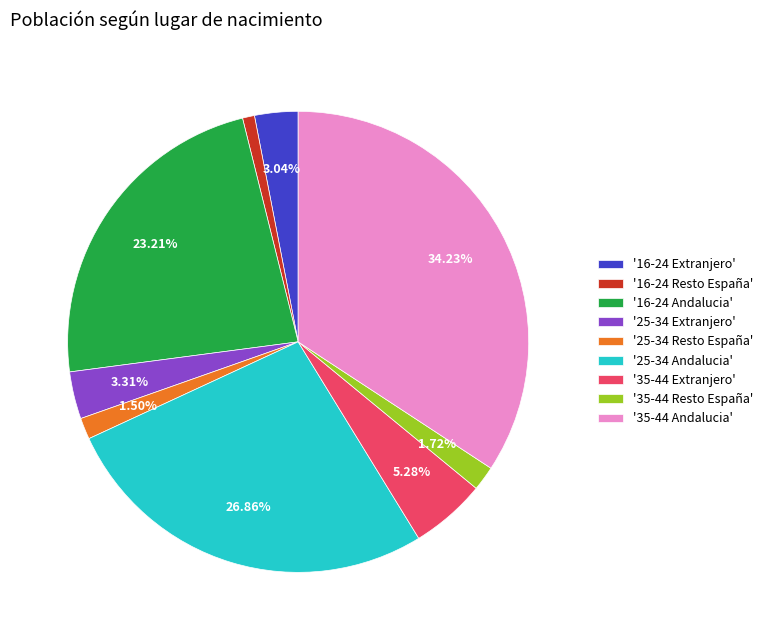

How many segments does this pie chart have?

9